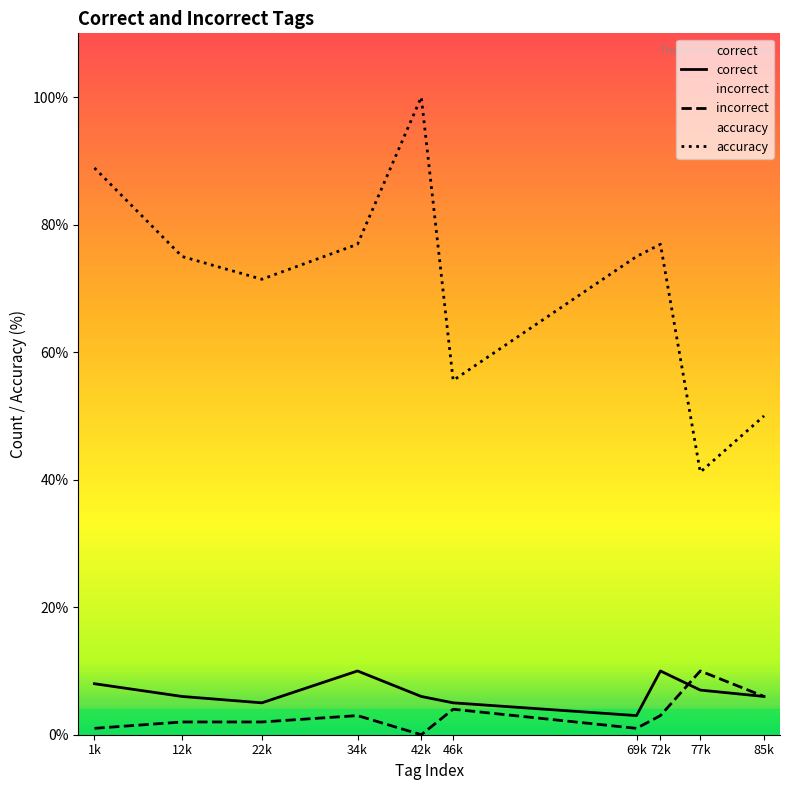

What is the difference between the highest and lowest values at 34k?

73.9